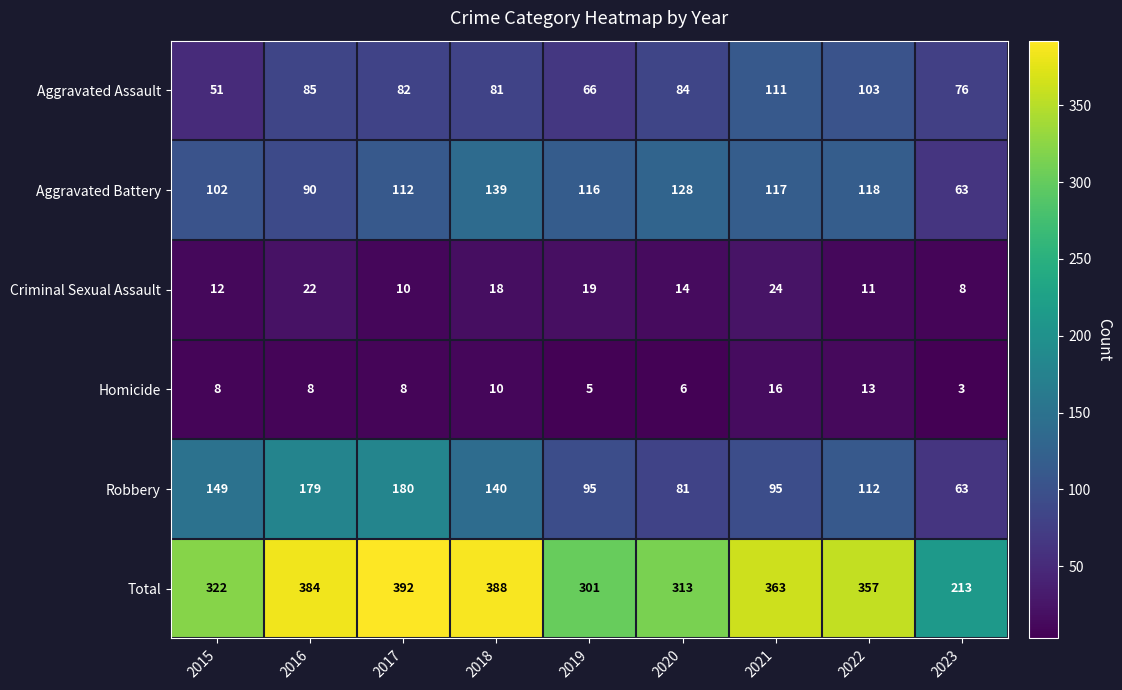

Which series has the largest total across all categories?

Total